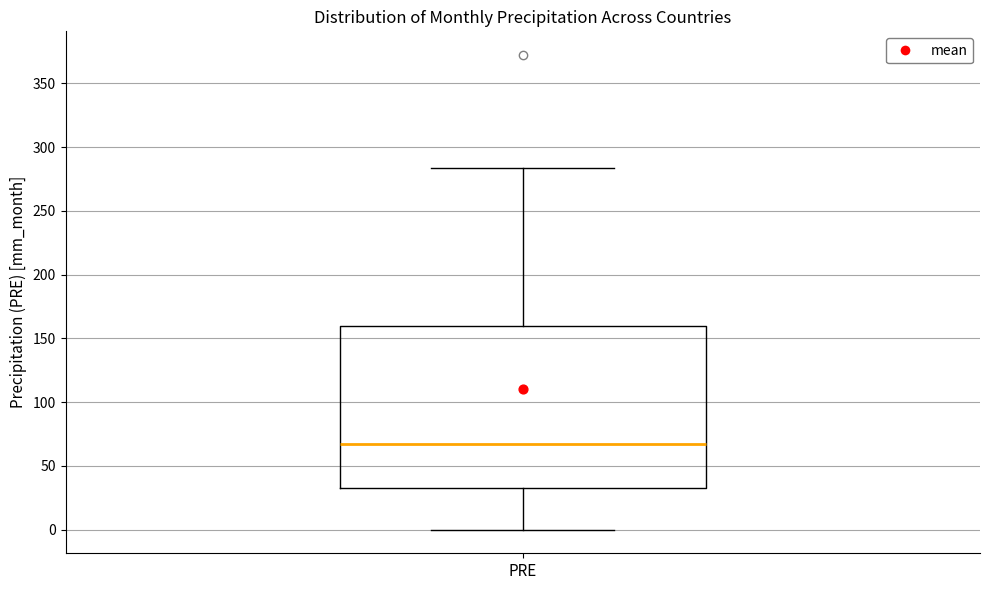

Where does the upper whisker of the box for PRE end on the y-axis? The values are not printed on the chart, so give them approximately, as read against the axis.

285